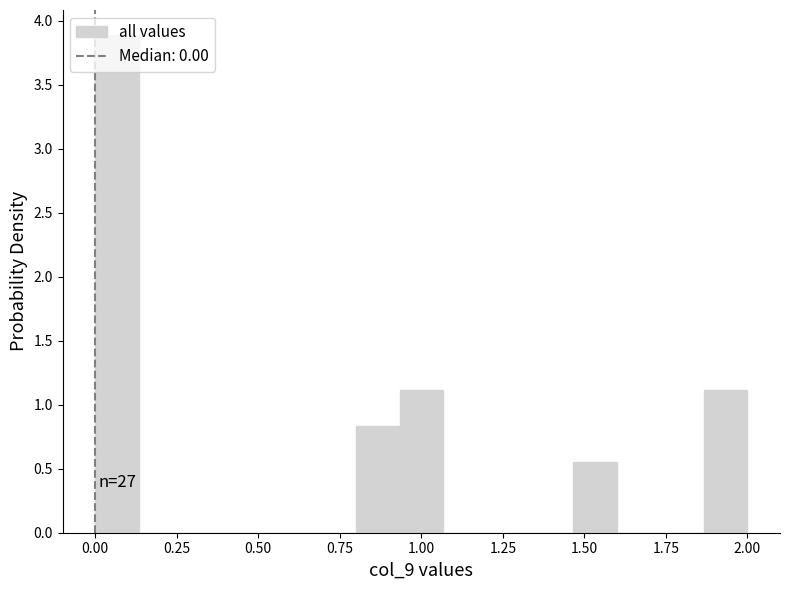

Around what value on the x-axis is the tallest bar? Give the approximate position of its centre, as read against the axis.

0.05